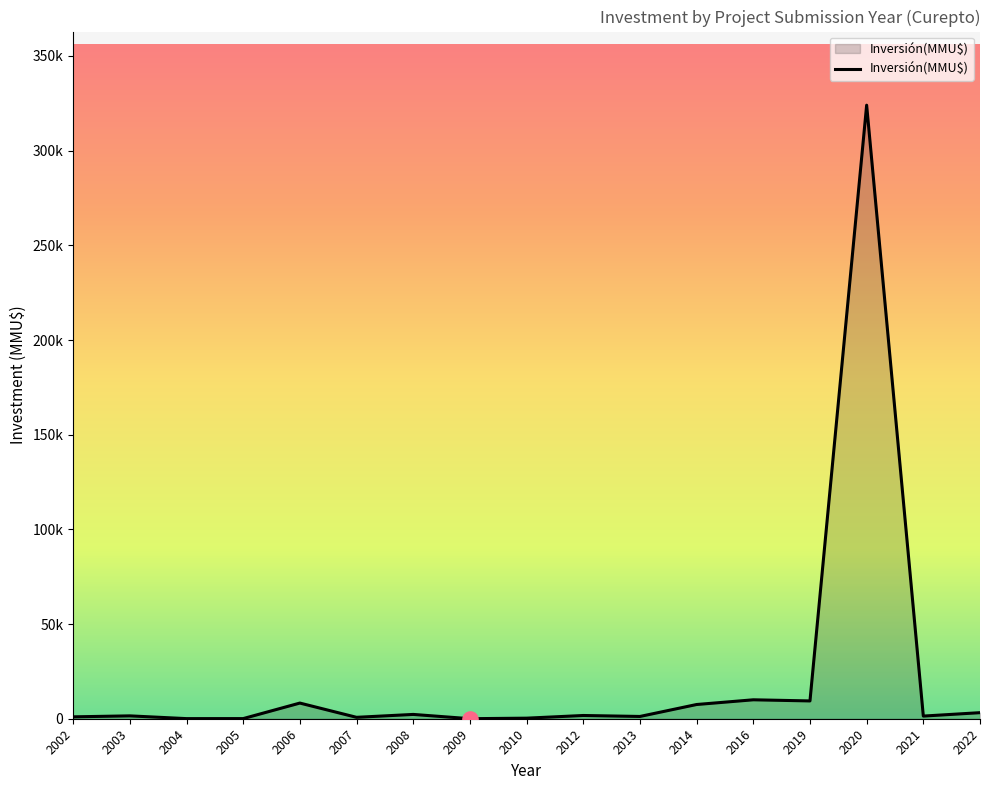

Between 2019 and 2005, which is larger?

2019